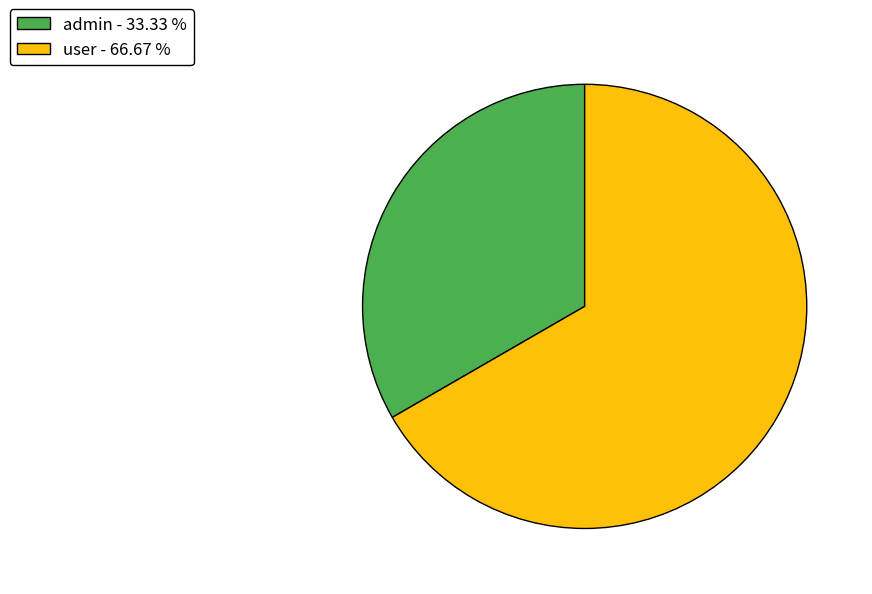

Does admin account for over 50% of the chart?

No